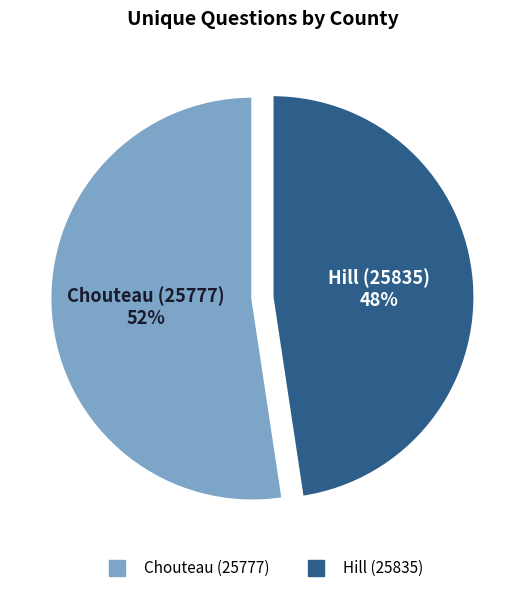

Is it true that Hill (25835) is 48% of the pie?

True